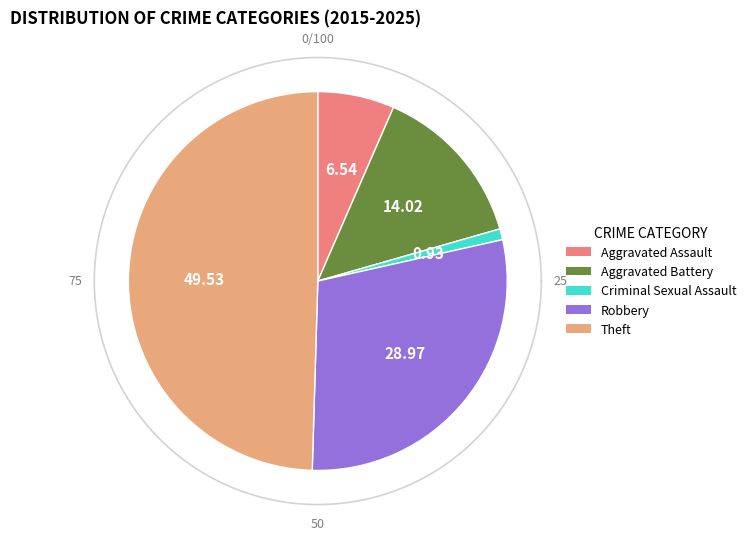

How many slices are in this pie chart?

5